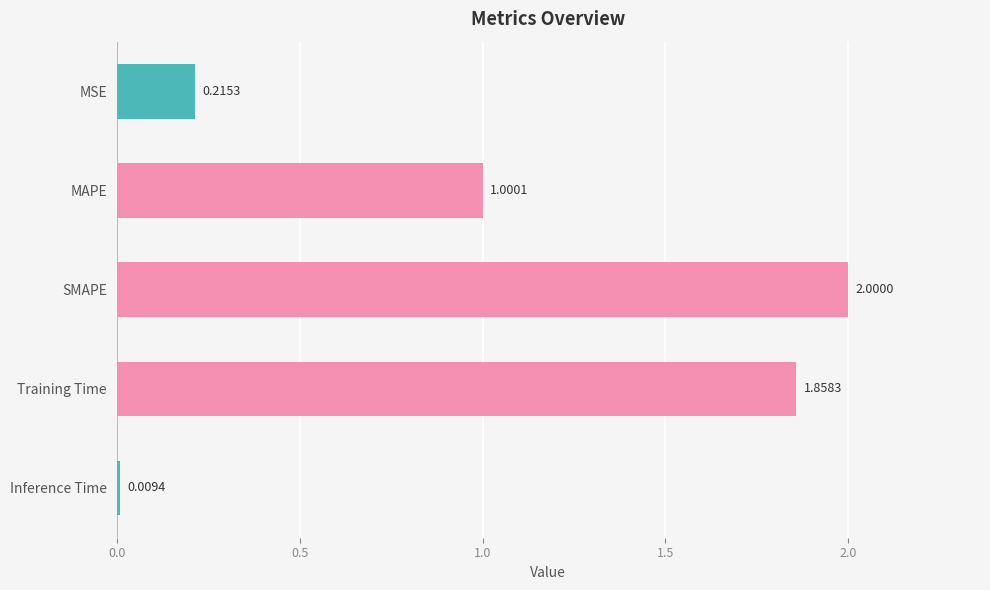

What is the difference between the maximum and minimum values?

2.0